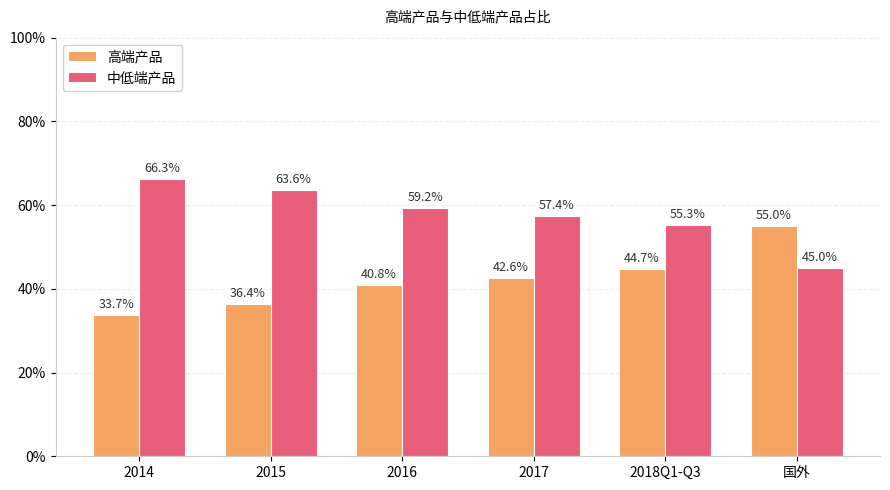

What are all the series names shown in the legend?

高端产品, 中低端产品